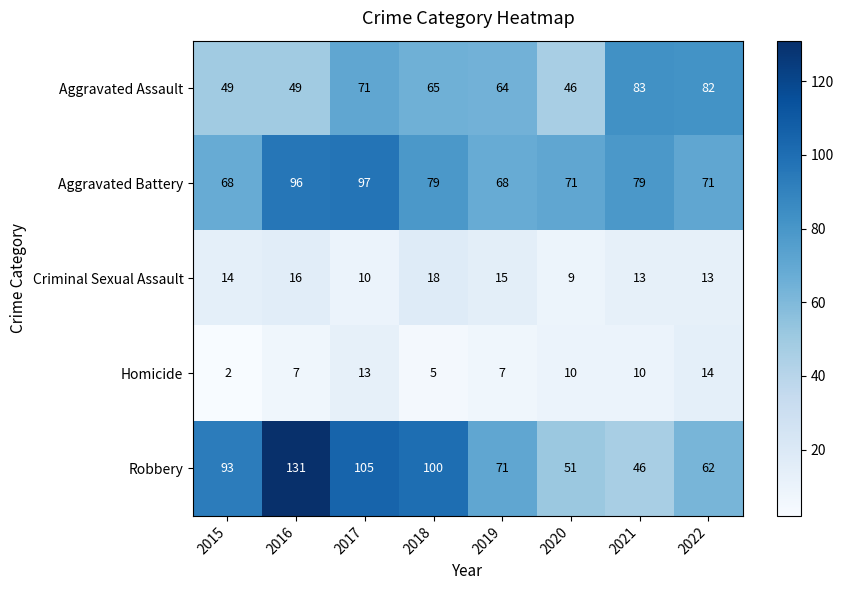

Which label corresponds to the smallest value in the chart?

2015